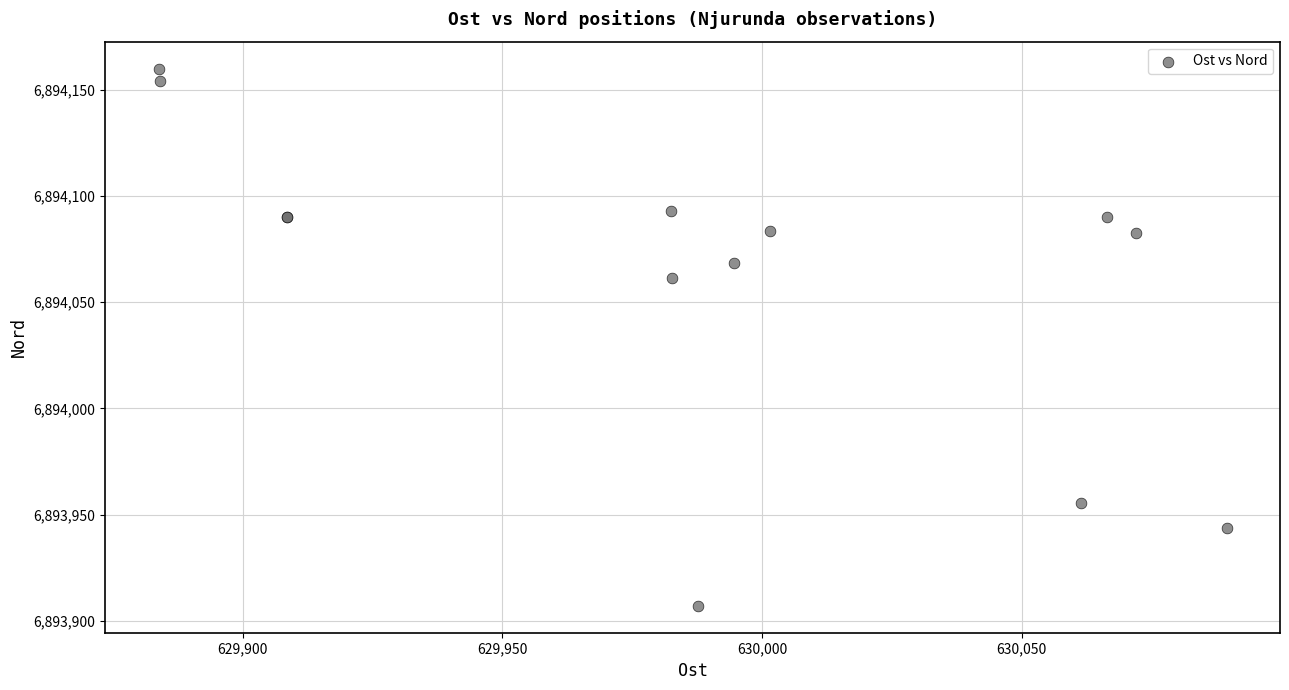

What Y value in the scatter plot is closest to 6894033?

6894061.3